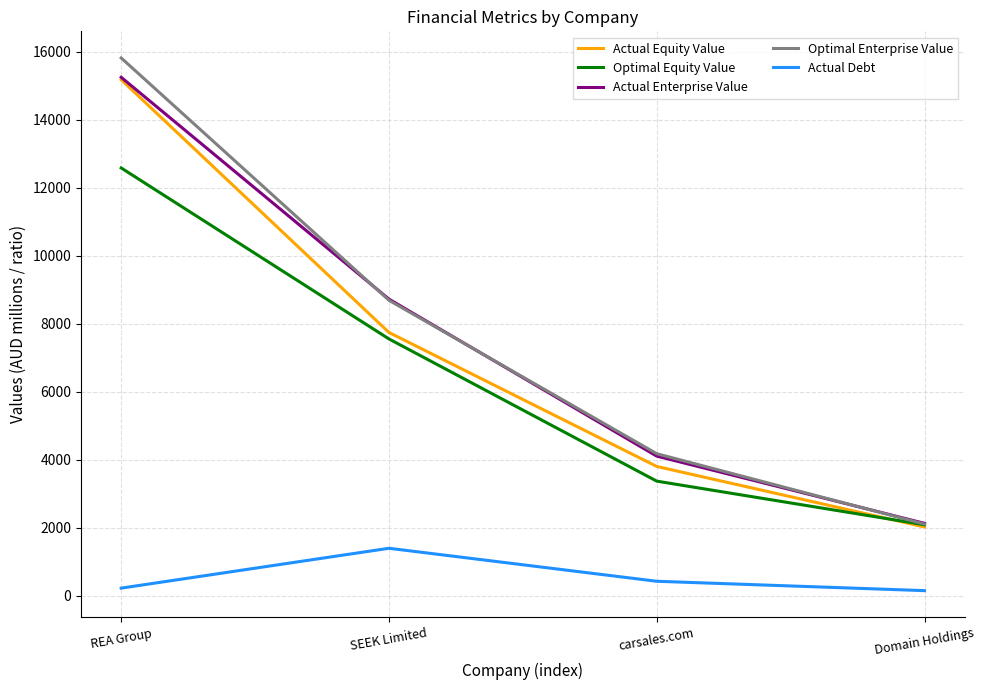

True or false: Actual Debt and Optimal Enterprise Value intersect in this chart.

False